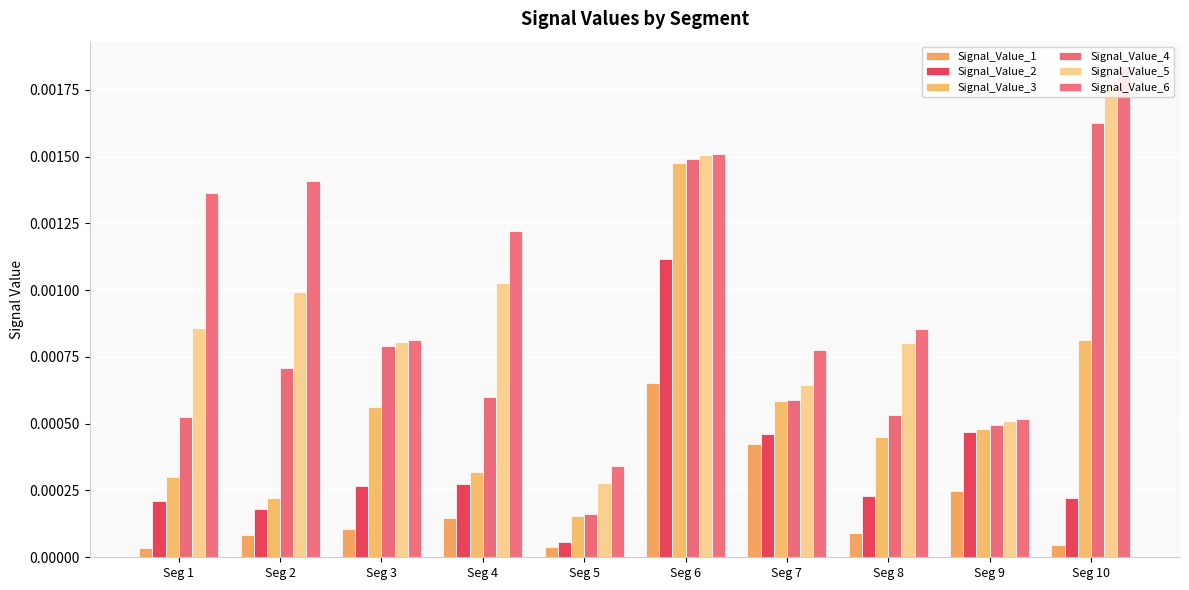

The Signal_Value_6 series shows 0.0 at Seg 5. True or false?

True